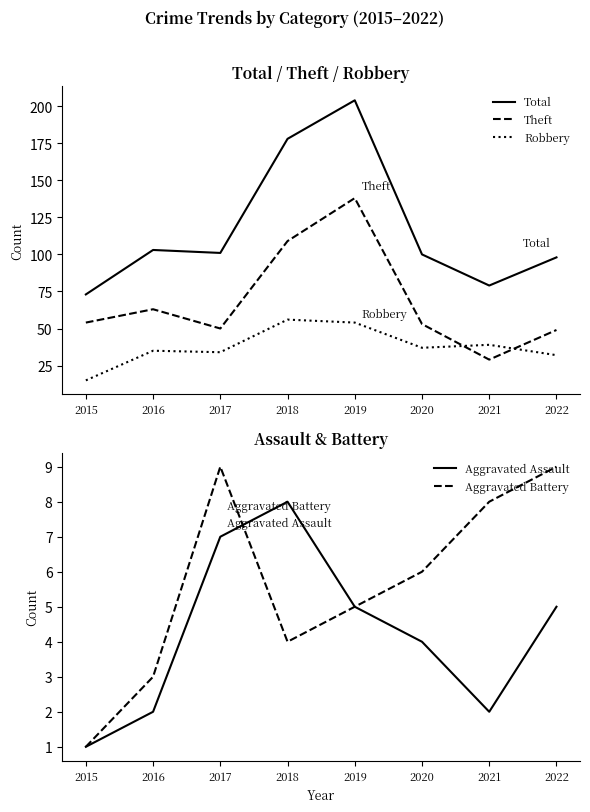

How many values in the Theft series exceed 54?

3